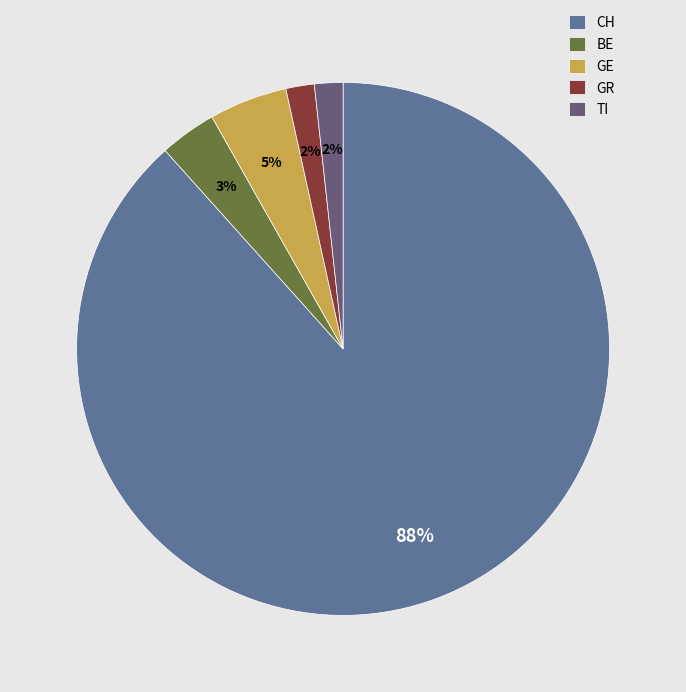

What percentage is the CH slice, to the nearest percent?

88%